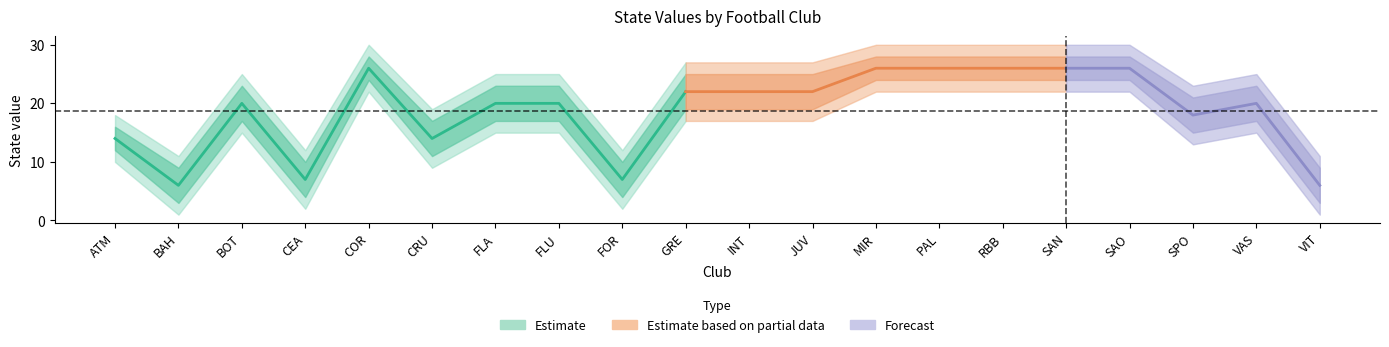

Is it true that state_upper equals 25 at GRE?

True